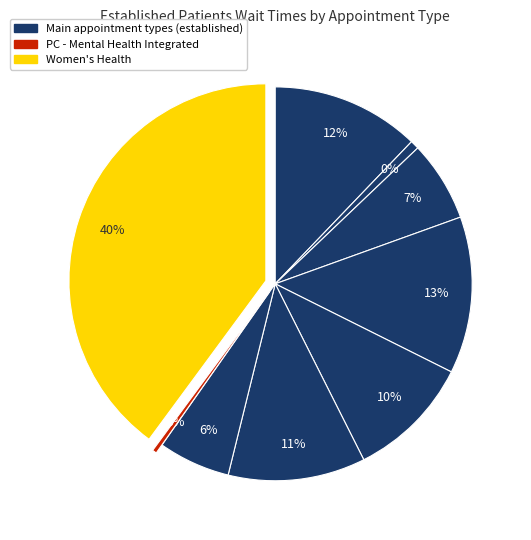

To the nearest percent, what portion does PRIMARY CARE represent?

6%